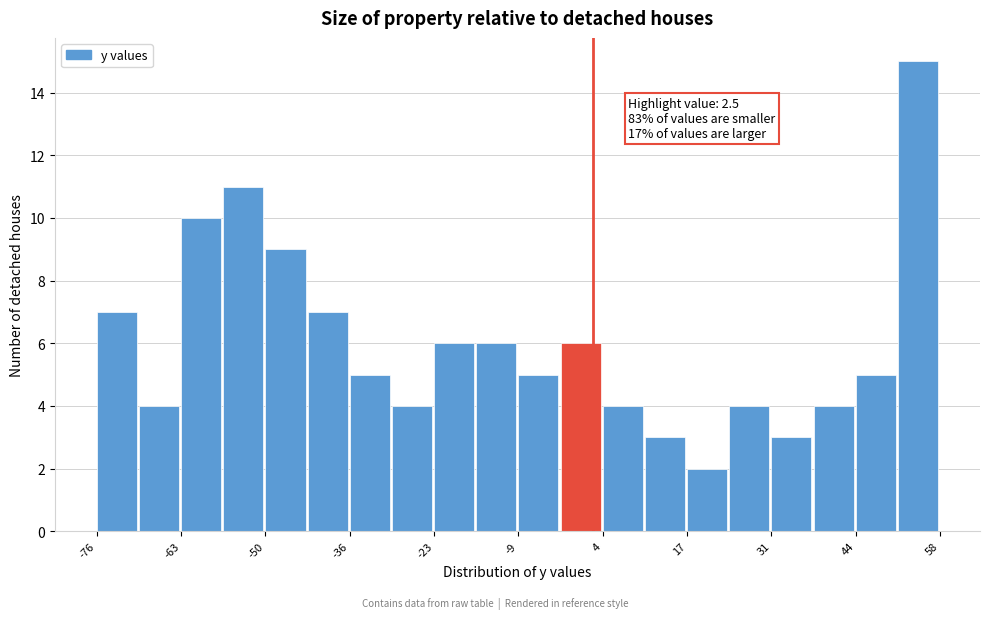

Around what value on the x-axis is the tallest bar? Give the approximate position of its centre, as read against the axis.

54